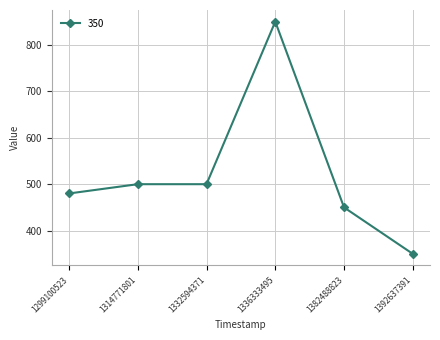

What is the greatest value displayed?

850